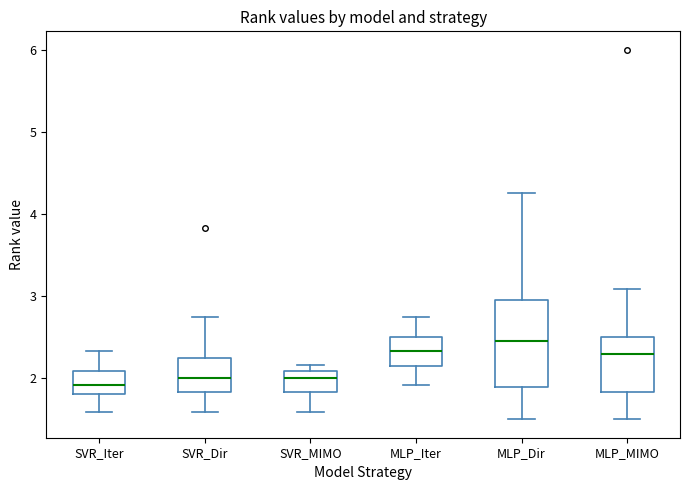

Where does the median line of the box for MLP_Iter sit on the y-axis? The values are not printed on the chart, so give them approximately, as read against the axis.

2.3